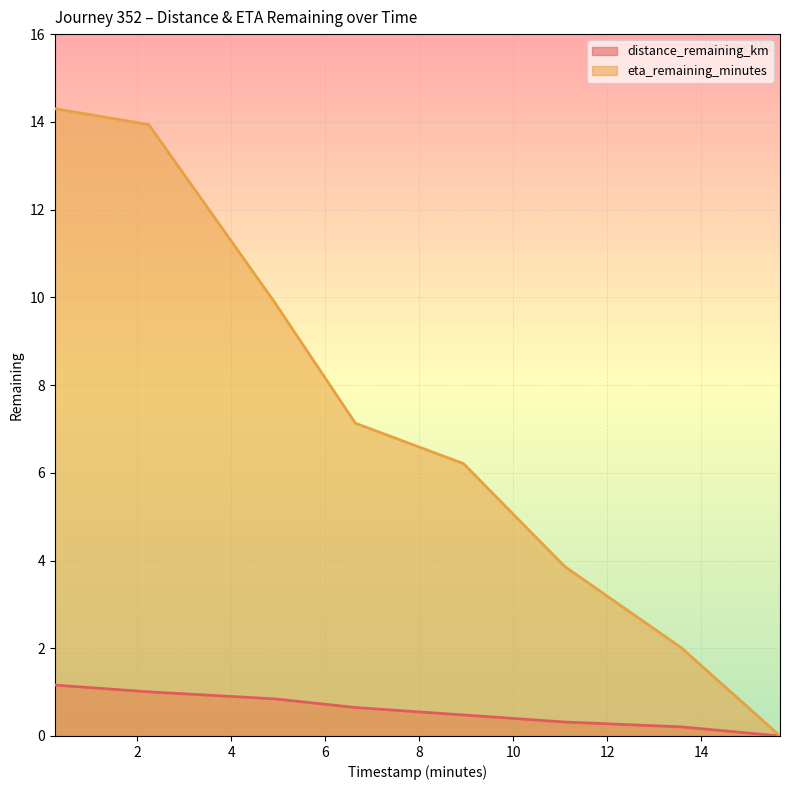

What is the approximate value of distance_remaining_km at 0.24?

1.2